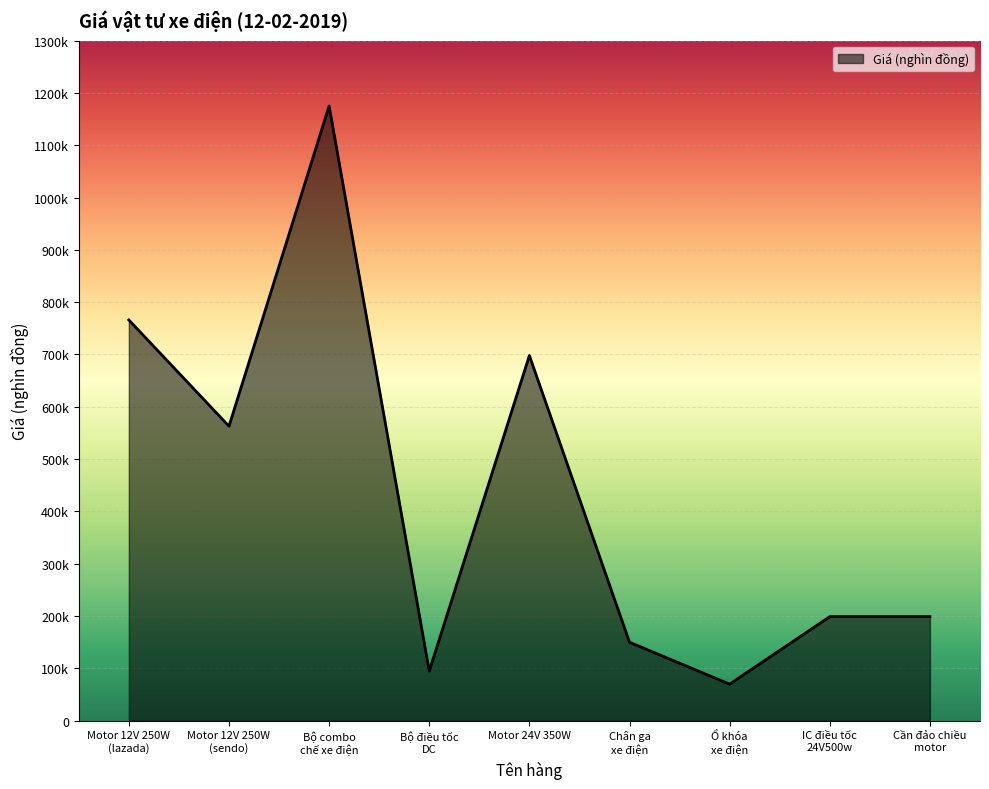

What is the difference between the values at Cần đảo chiều
motor and Ổ khóa
xe điện?

129